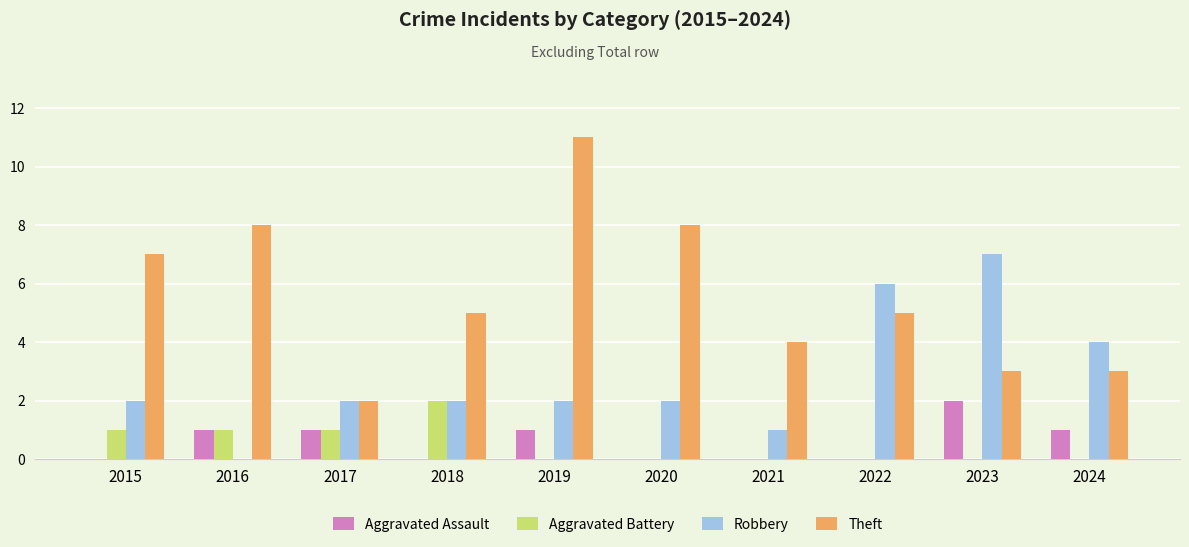

What is the maximum value for Robbery?

7